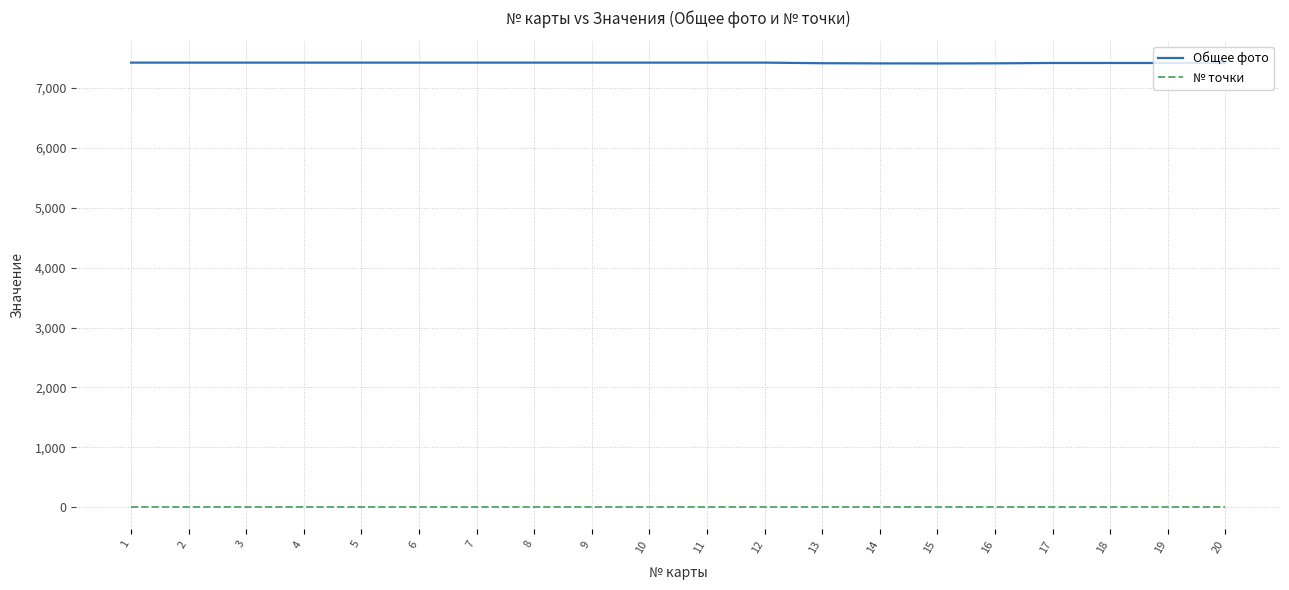

True or false: № точки and Общее фото intersect in this chart.

False